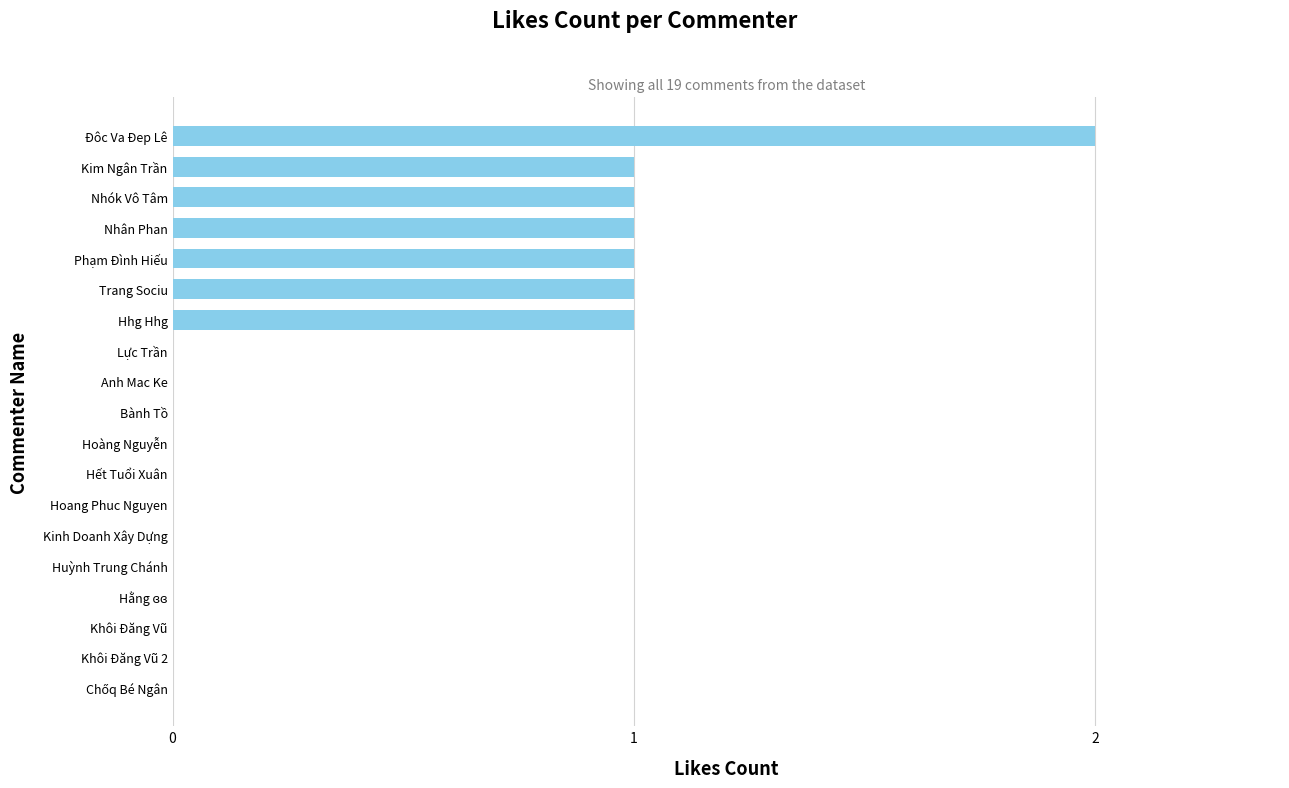

True or false: the data shows 1 at Huỳnh Trung Chánh.

False